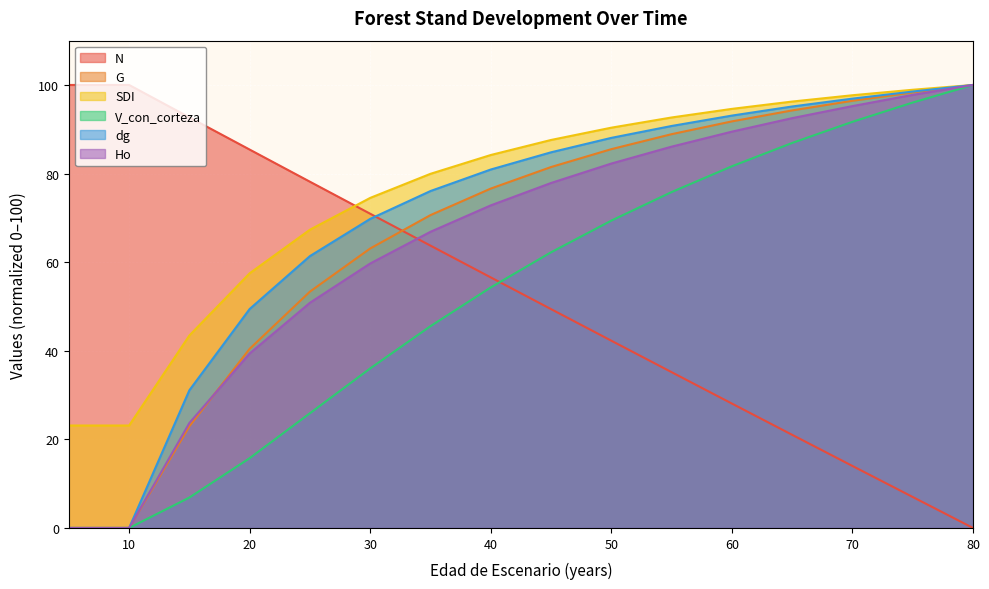

Is it true that dg equals 136.6 at 80?

False